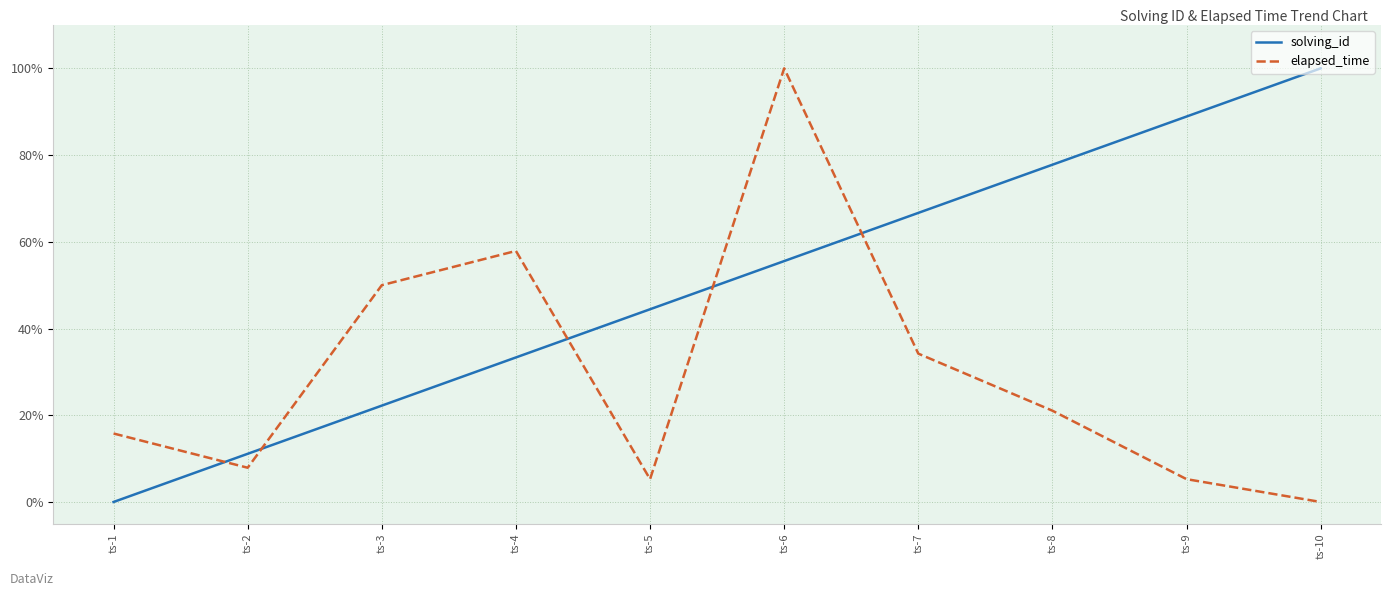

How many values in solving_id are above zero?

9